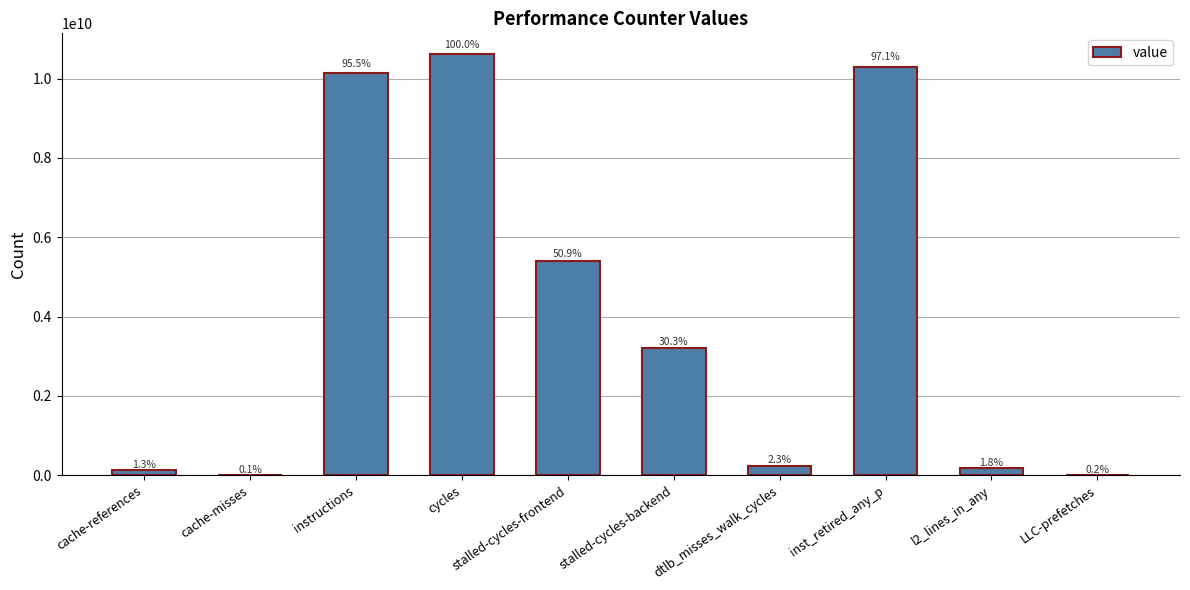

Reading right to left, list all the values displayed in this chart.

LLC-prefetches=19490314	l2_lines_in_any=193221894	inst_retired_any_p=10302303359	dtlb_misses_walk_cycles=245288575	stalled-cycles-backend=3209640250	stalled-cycles-frontend=5404301707	cycles=10608777045	instructions=10130413101	cache-misses=9700553	cache-references=141827265